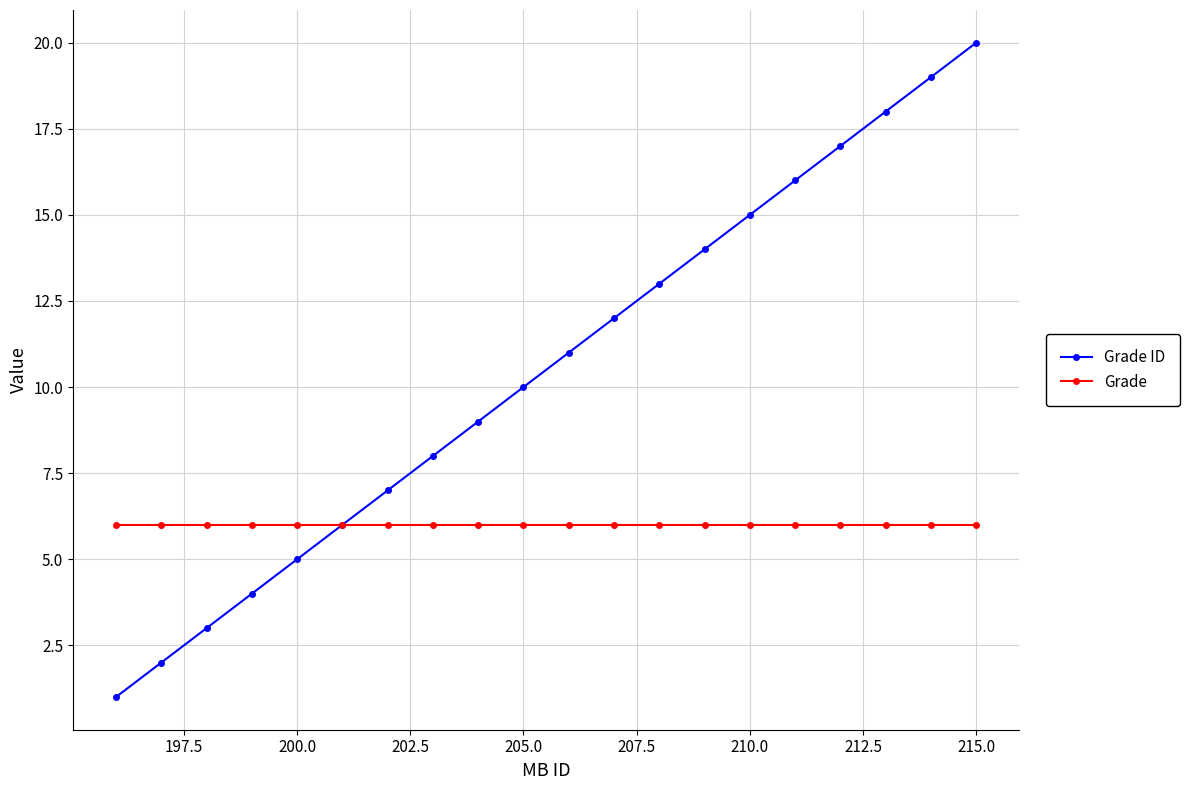

How many distinct data groups are displayed?

2